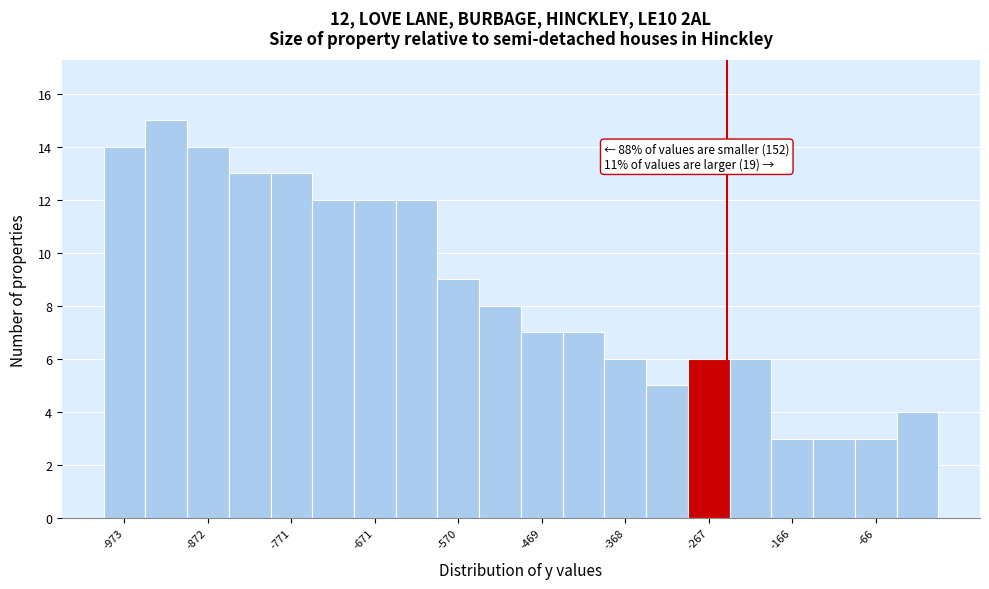

Read against the x-axis, roughly where is the centre of the tallest bar?

-920